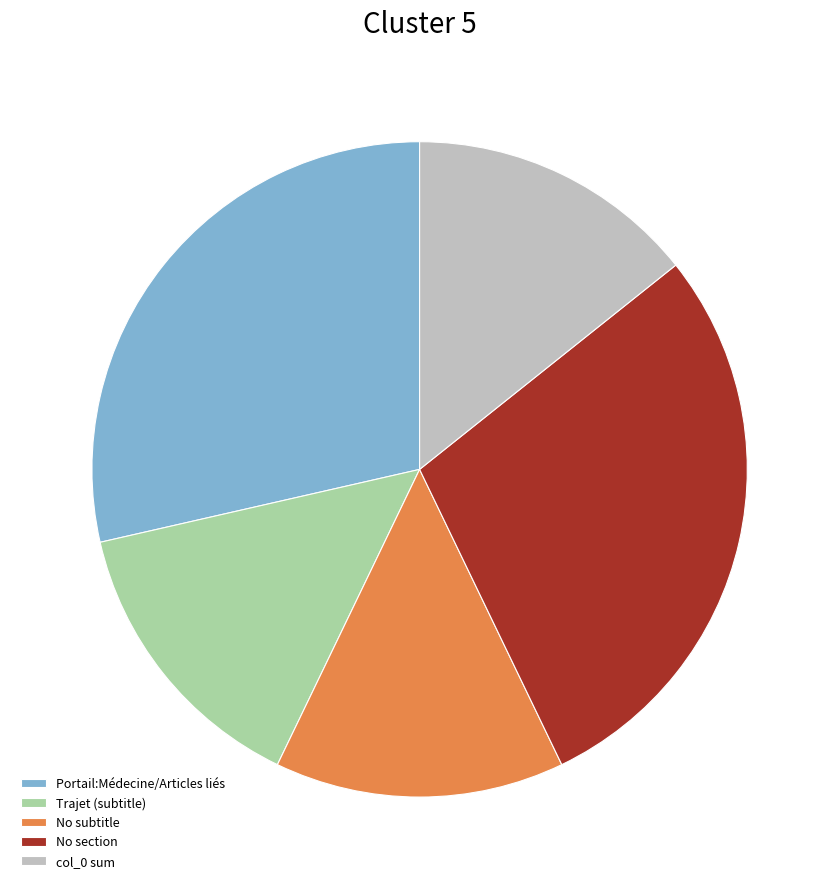

Does No section account for over 50% of the chart?

No